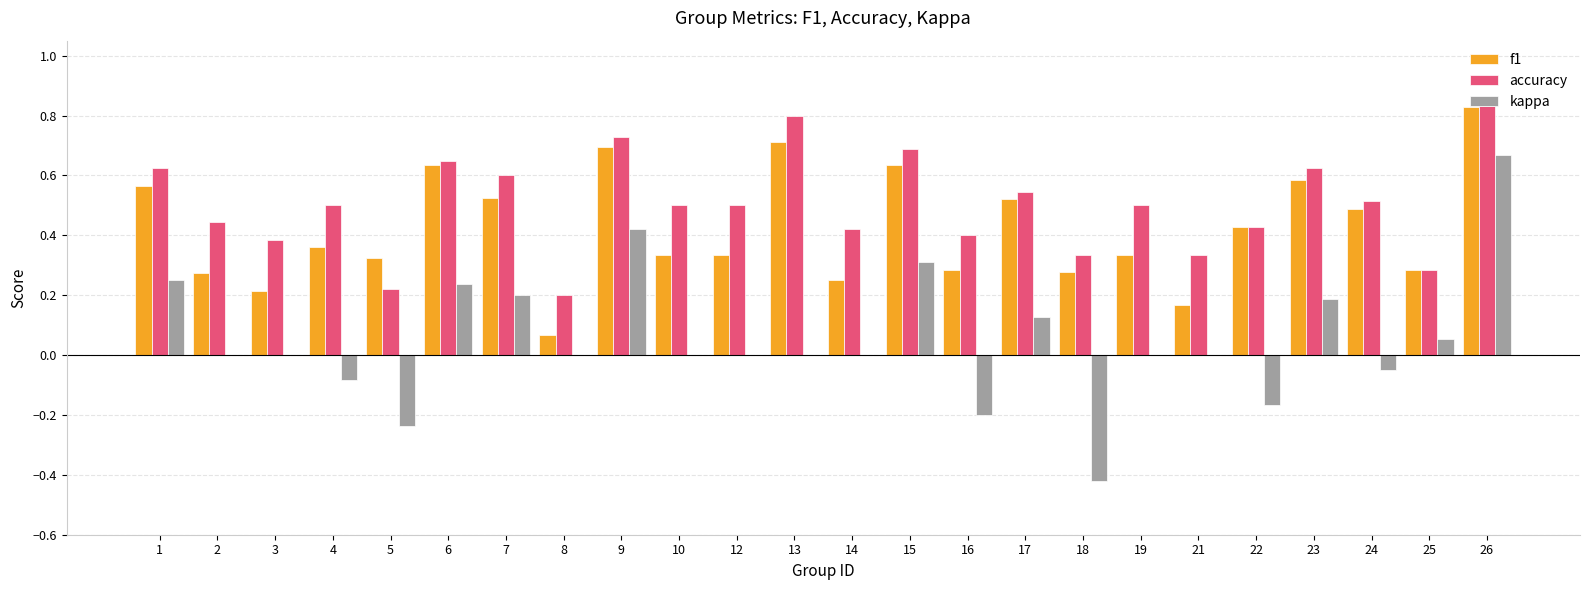

How many series are shown in this chart?

3